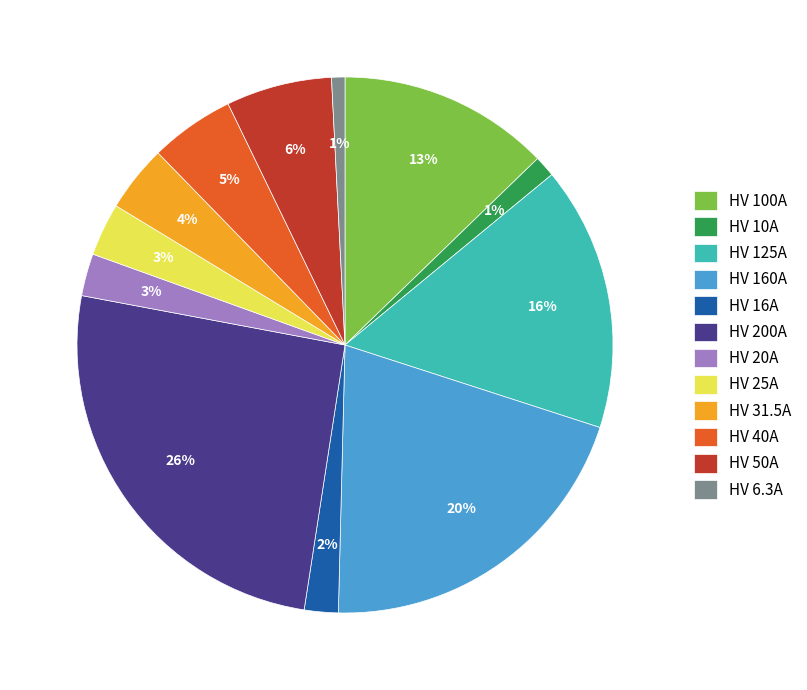

Which slice is the largest?

HV 200A